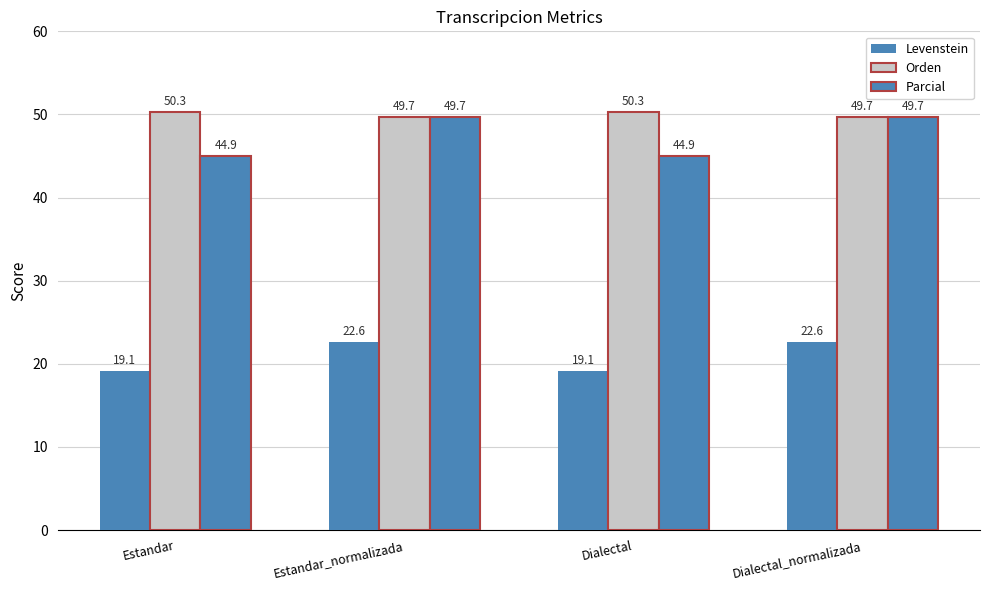

Which series changed the most between Dialectal and Dialectal_normalizada?

Parcial